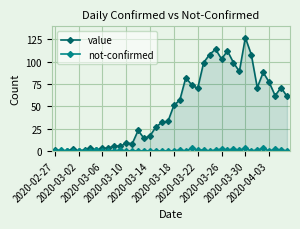

True or false: value has more than 1 points higher than both neighbors.

True